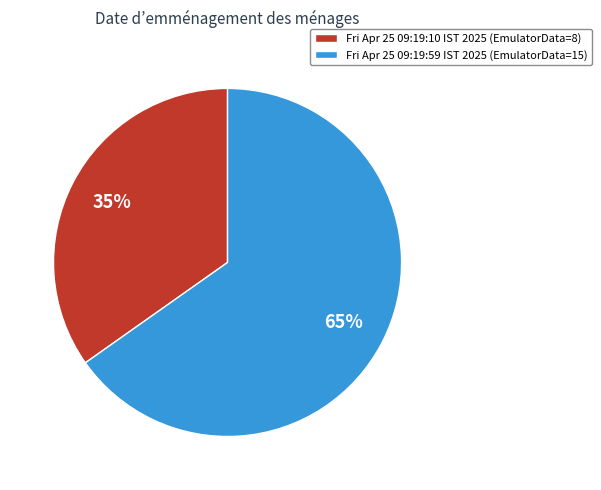

What is the smallest slice in the pie chart?

Fri Apr 25 09:19:10 IST 2025